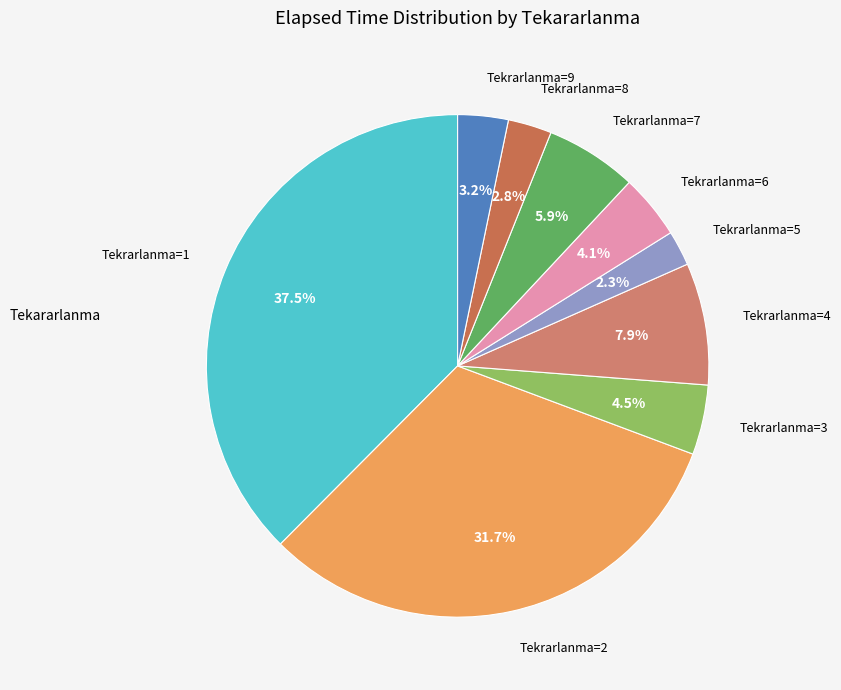

Count the number of slices in the pie.

9